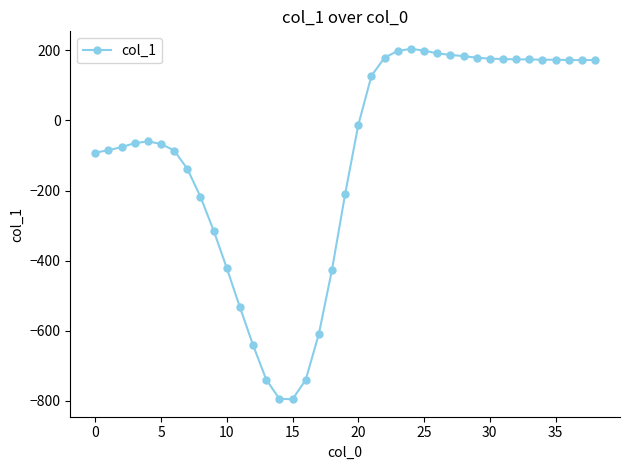

What is the difference between the maximum and minimum values?

999